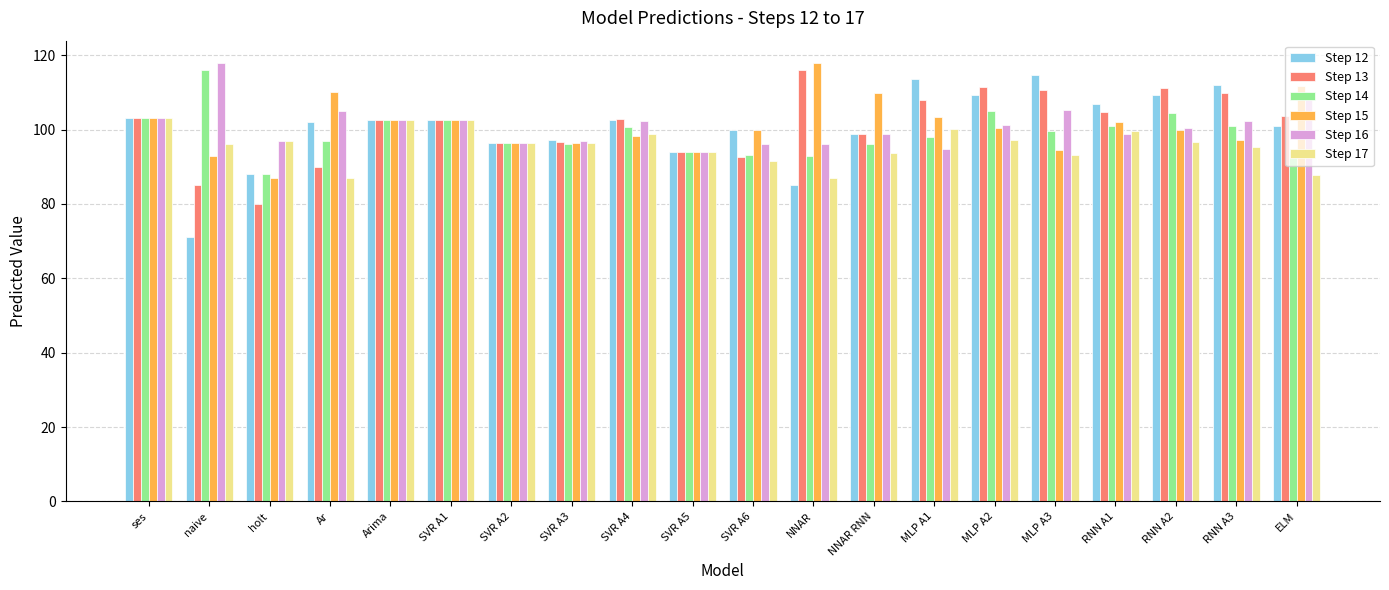

What is the sum of all Step 13 values?

2019.9